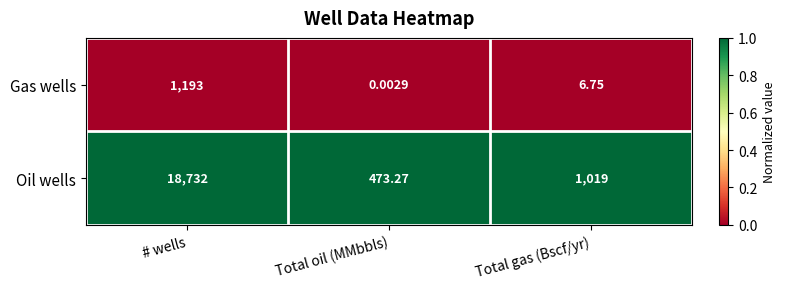

At which category does the chart reach its peak across all series?

# wells